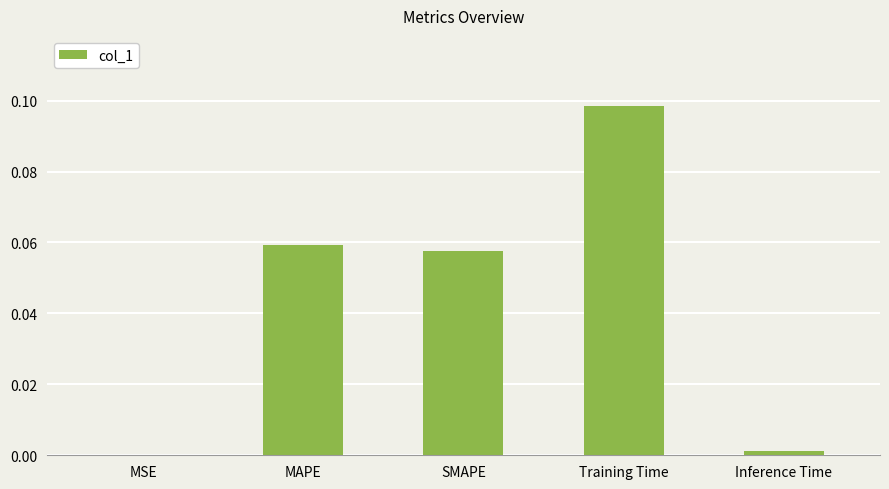

The chart shows a value of 0.0 at SMAPE. True or false?

False